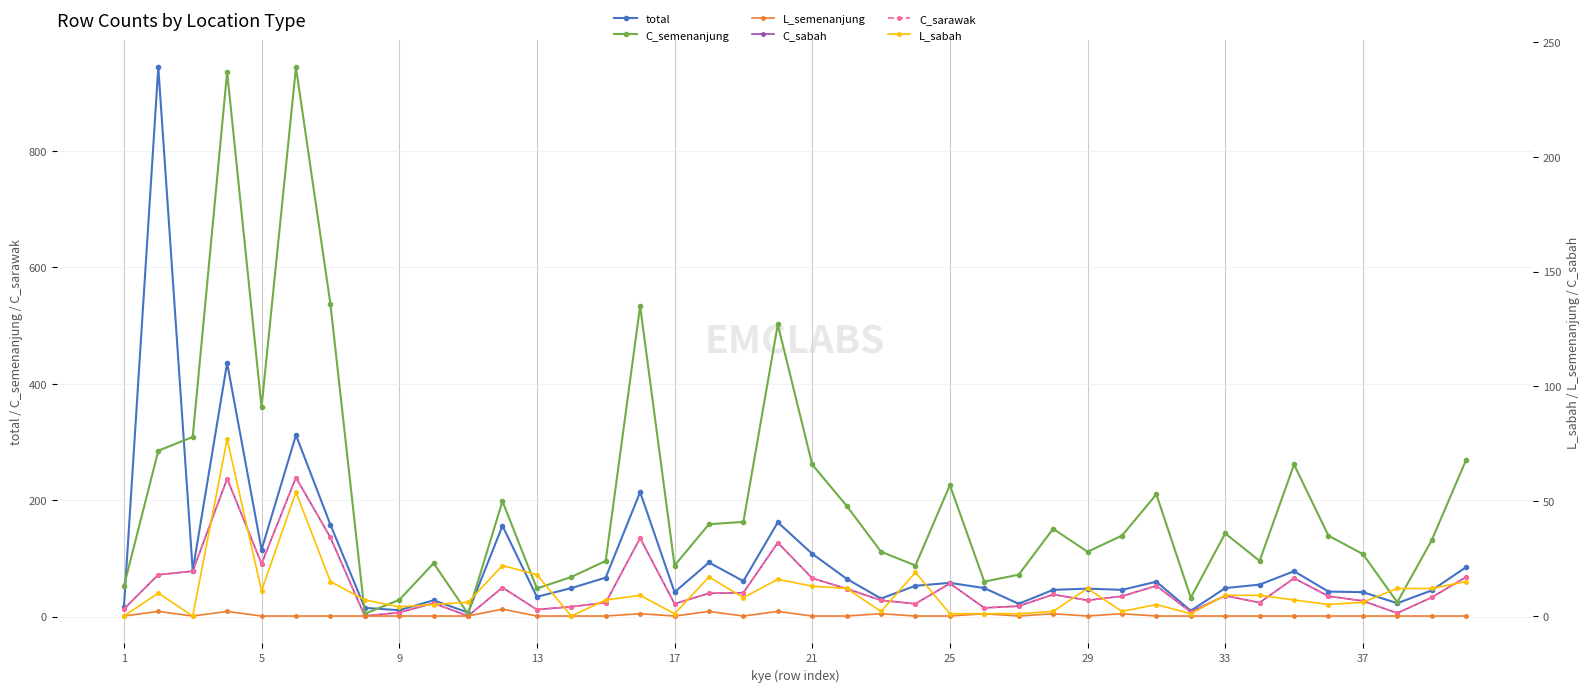

What is the maximum value for C_sabah?

239